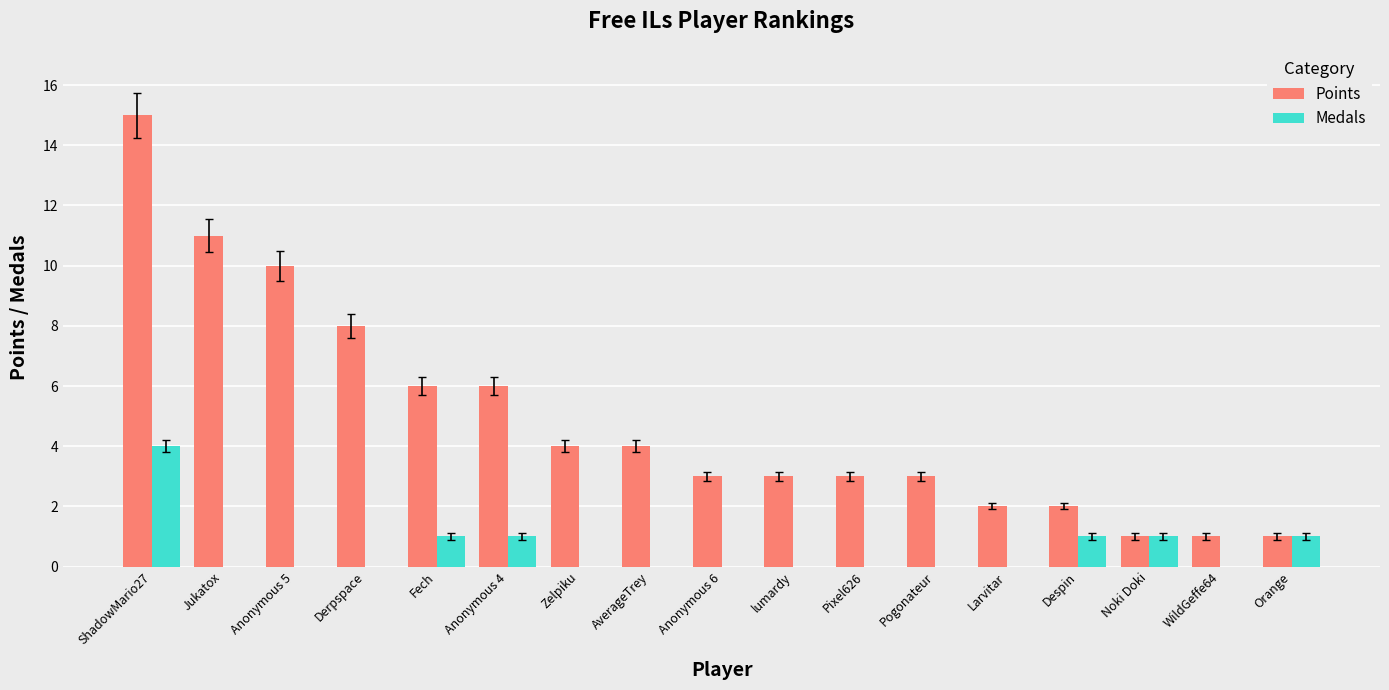

At which label does Medals reach its peak?

ShadowMario27